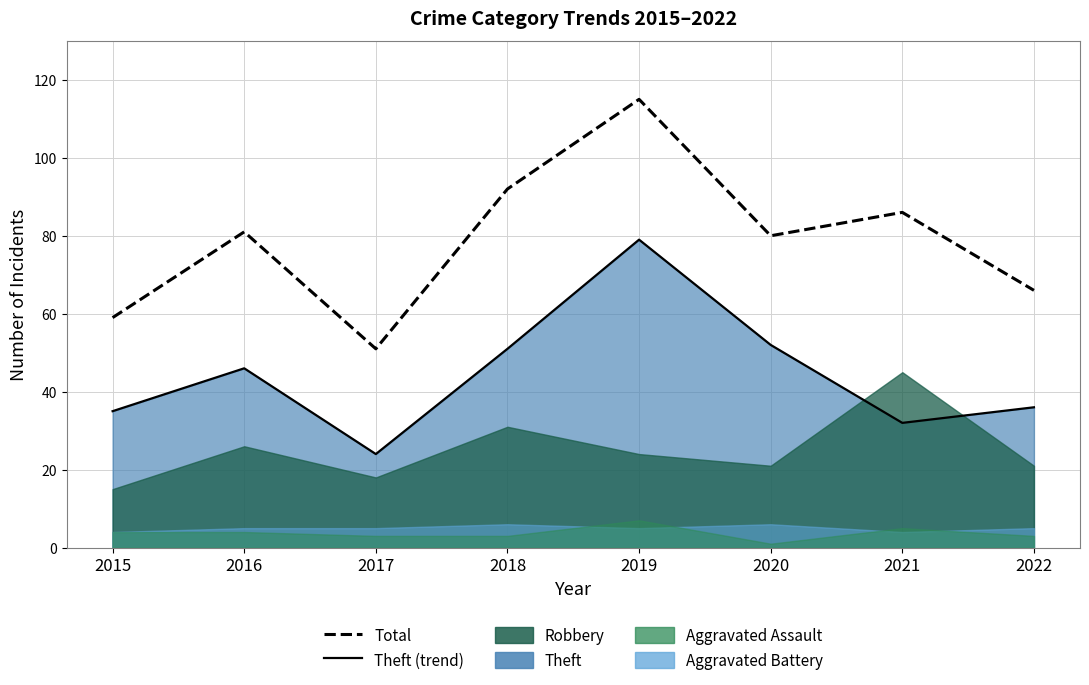

How many data points in Total are above 81?

3